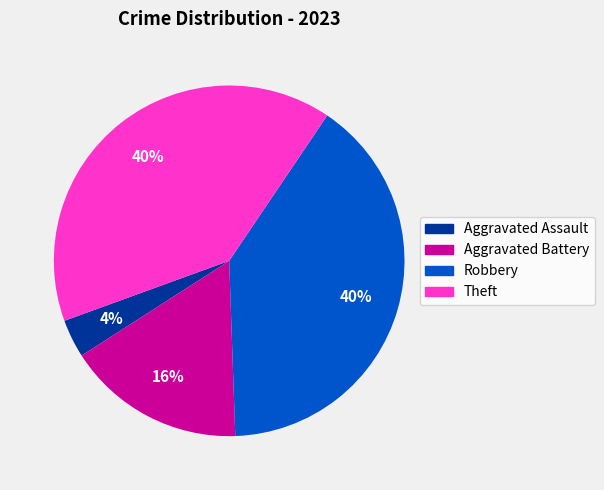

To the nearest percent, what is the average slice percentage?

25%